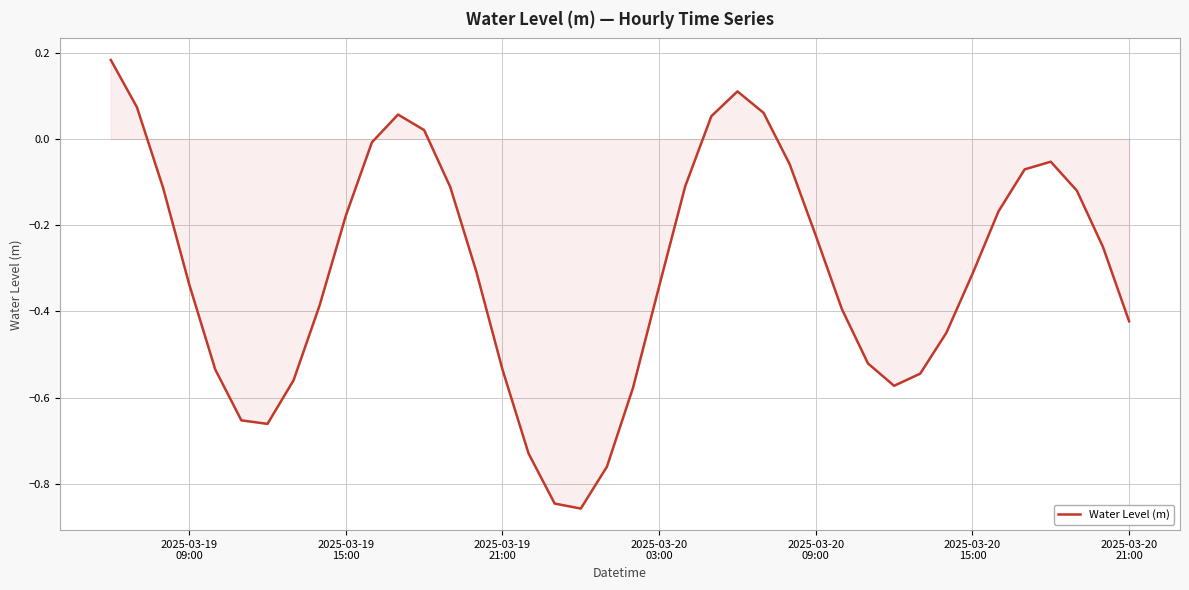

What is the difference between the maximum and minimum values?

1.0